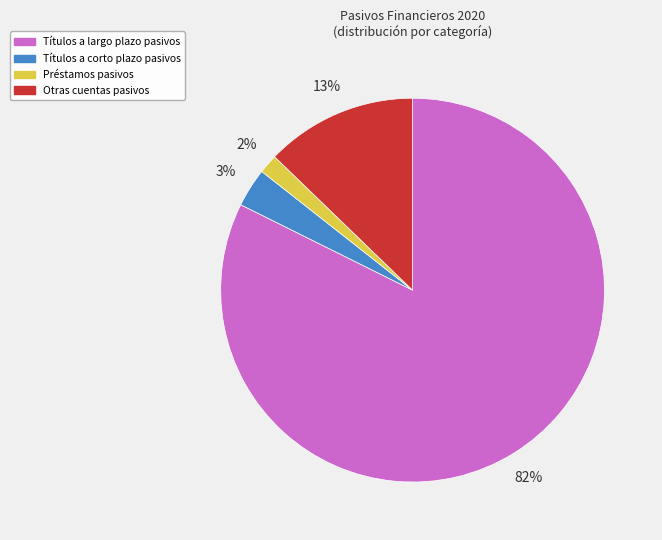

Does Títulos a largo plazo pasivos represent more than half of the total?

Yes